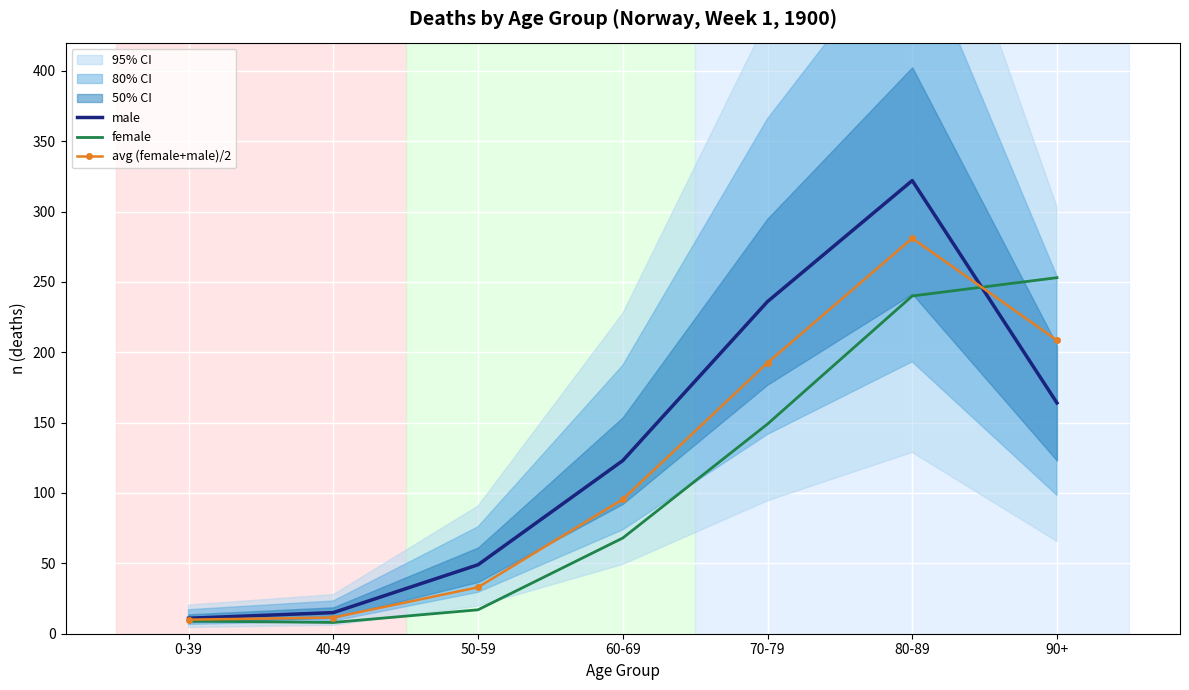

What is the difference between the avg (female+male)/2 values at 80-89 and 60-69?

185.5